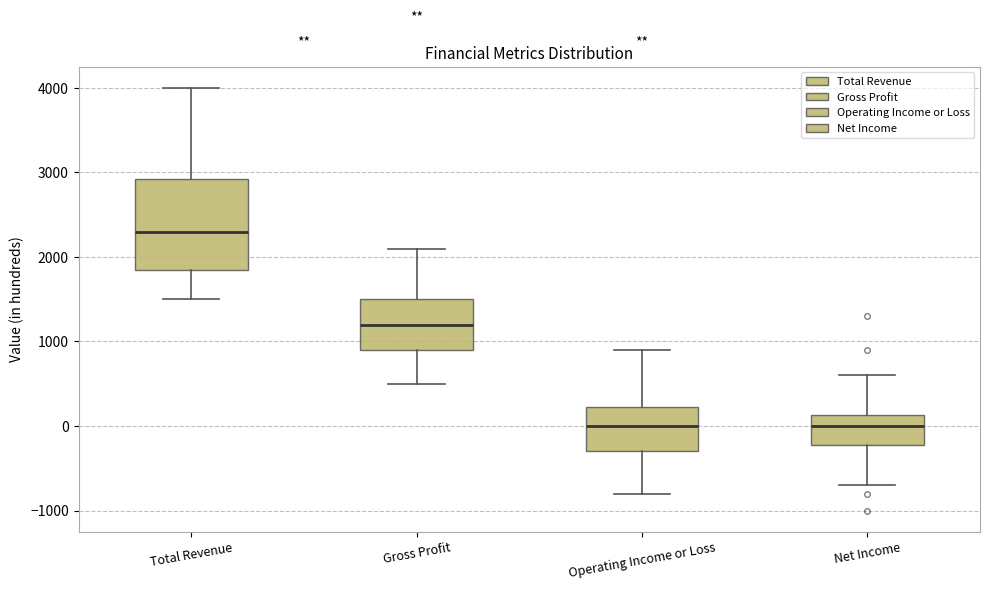

Reading left to right, read every box against the y-axis: the position of its median line, the range the box covers, and the ends of its whiskers. The values are not printed on the chart, so give them approximately, as read against the axis.

Total Revenue: median 2300, box 1900 to 2900, whiskers 1500 to 4000
Gross Profit: median 1200, box 900 to 1500, whiskers 500 to 2100
Operating Income or Loss: median 0, box -300 to 200, whiskers -800 to 900
Net Income: median 0, box -200 to 100, whiskers -700 to 600